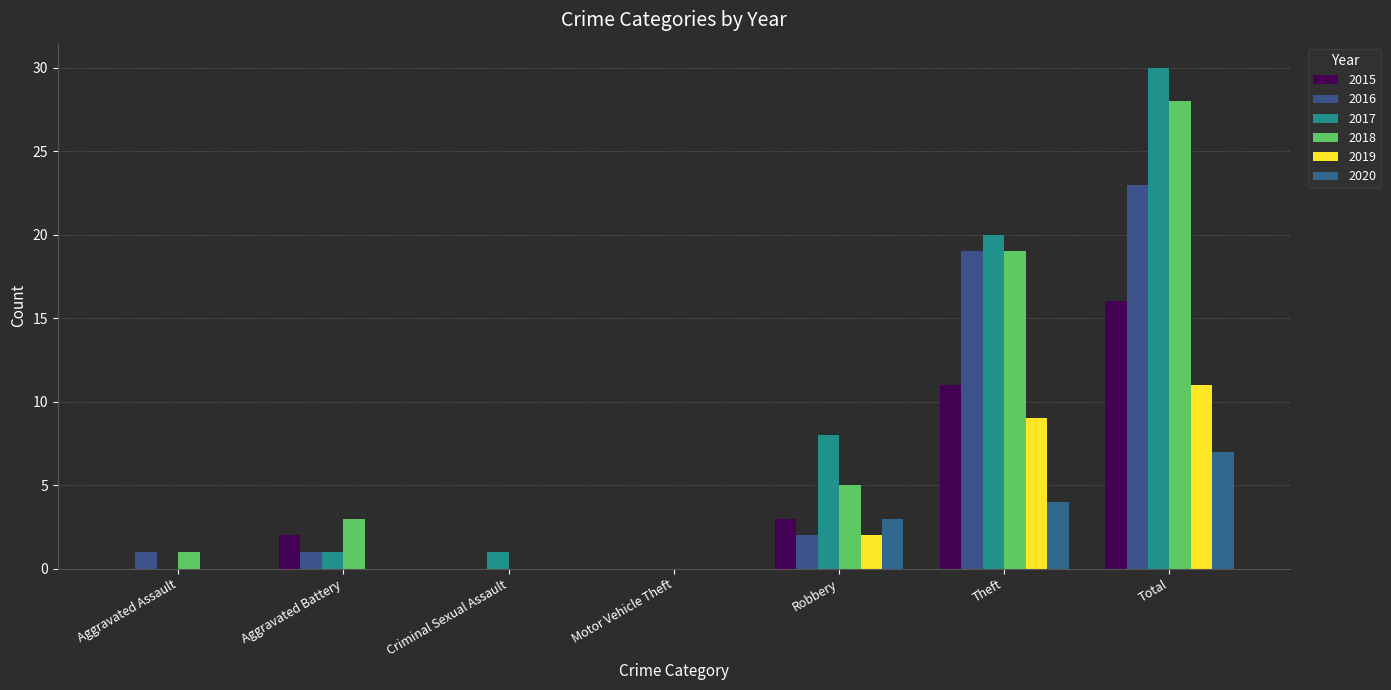

Which series has the largest range (max minus min)?

2017